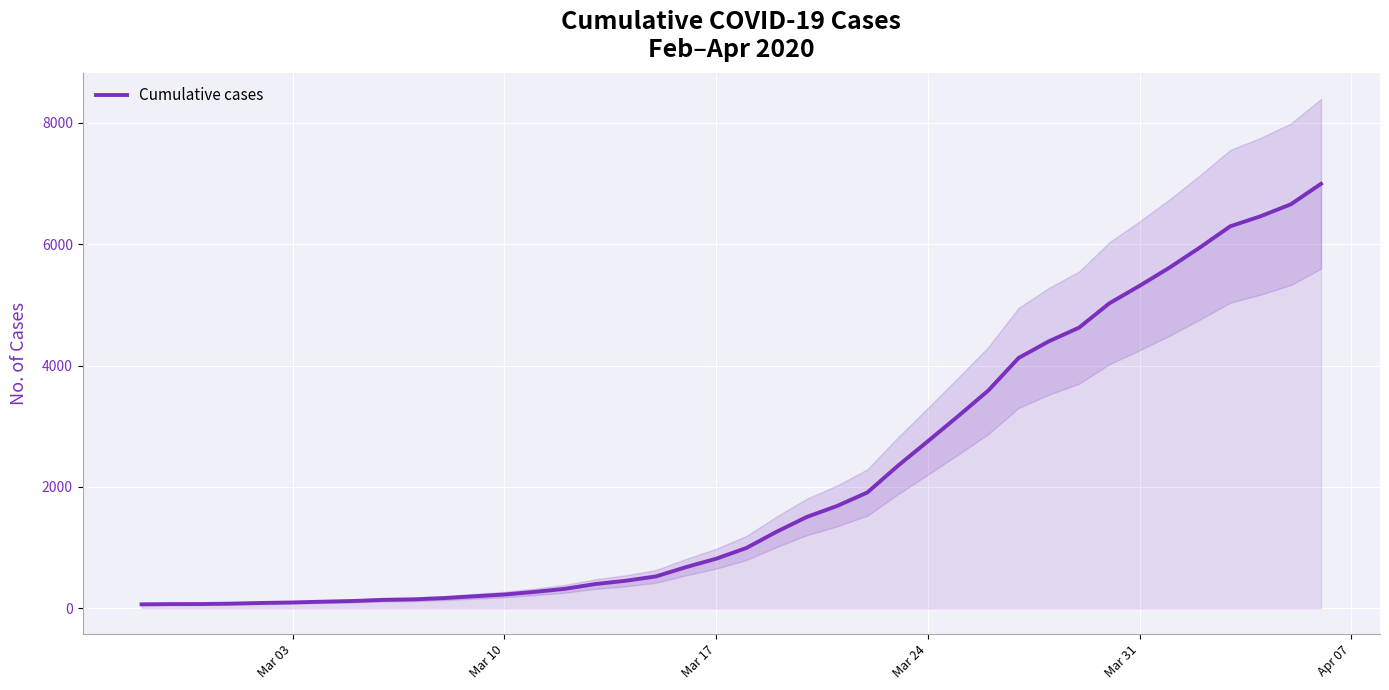

What is the highest value of the Cumulative cases series?

6995